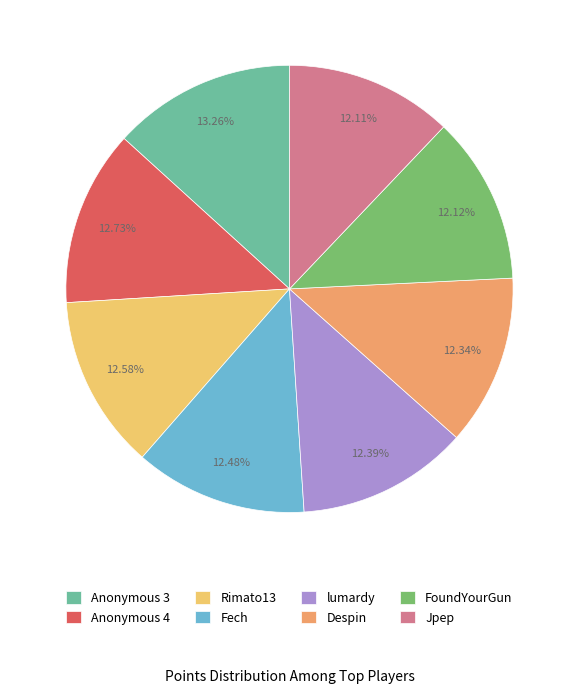

The Despin slice represents 23% of the pie. True or false?

False